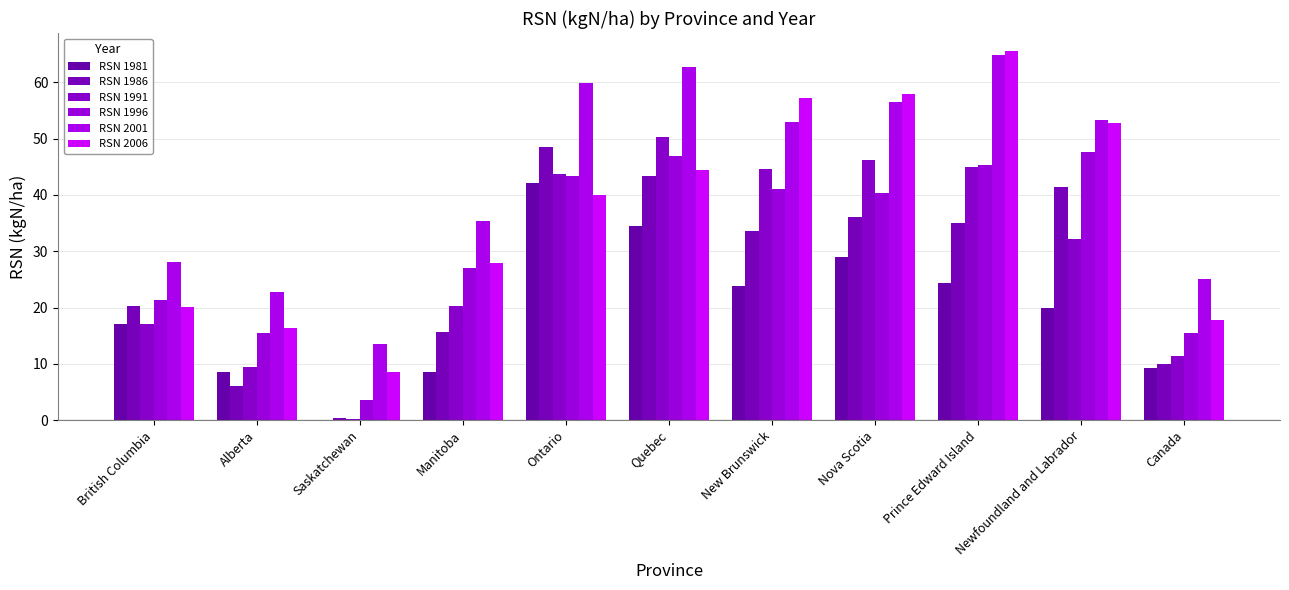

Reading right to left, what are all the values shown in this chart?

RSN 1981: Canada=9.3	Newfoundland and Labrador=20.0	Prince Edward Island=24.3	Nova Scotia=28.9	New Brunswick=23.8	Quebec=34.4	Ontario=42.2	Manitoba=8.6	Saskatchewan=0.1	Alberta=8.6	British Columbia=17.1
RSN 1986: Canada=10.0	Newfoundland and Labrador=41.4	Prince Edward Island=35.1	Nova Scotia=36.1	New Brunswick=33.6	Quebec=43.3	Ontario=48.5	Manitoba=15.6	Saskatchewan=0.3	Alberta=6.1	British Columbia=20.3
RSN 1991: Canada=11.3	Newfoundland and Labrador=32.1	Prince Edward Island=44.9	Nova Scotia=46.2	New Brunswick=44.7	Quebec=50.3	Ontario=43.7	Manitoba=20.3	Saskatchewan=0.2	Alberta=9.4	British Columbia=17.0
RSN 1996: Canada=15.5	Newfoundland and Labrador=47.6	Prince Edward Island=45.4	Nova Scotia=40.4	New Brunswick=41.0	Quebec=46.9	Ontario=43.3	Manitoba=27.1	Saskatchewan=3.6	Alberta=15.4	British Columbia=21.3
RSN 2001: Canada=25.0	Newfoundland and Labrador=53.3	Prince Edward Island=64.9	Nova Scotia=56.6	New Brunswick=52.9	Quebec=62.8	Ontario=59.9	Manitoba=35.4	Saskatchewan=13.5	Alberta=22.7	British Columbia=28.1
RSN 2006: Canada=17.7	Newfoundland and Labrador=52.7	Prince Edward Island=65.5	Nova Scotia=58.0	New Brunswick=57.3	Quebec=44.4	Ontario=40.0	Manitoba=27.9	Saskatchewan=8.6	Alberta=16.3	British Columbia=20.1